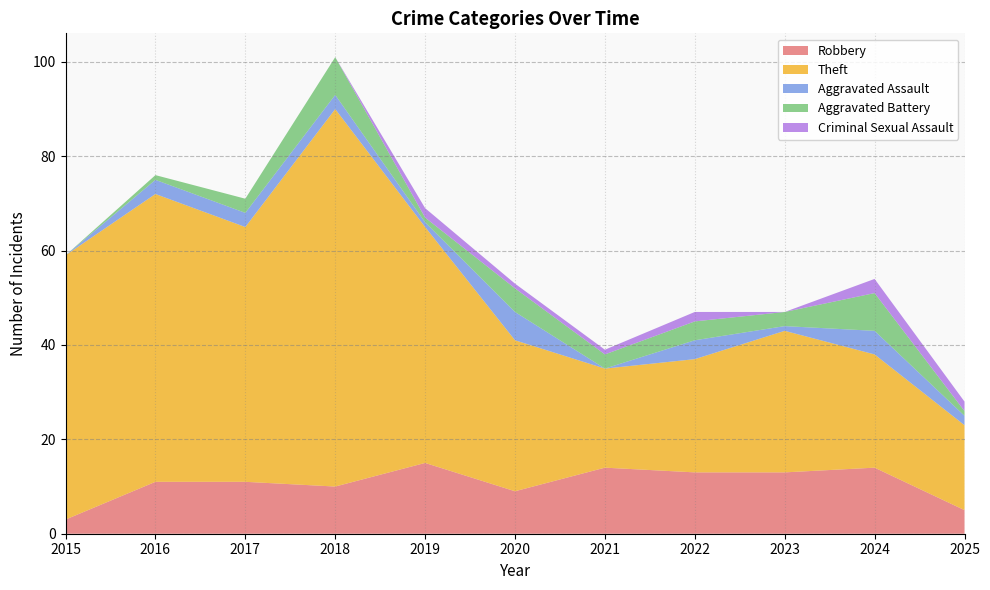

Reading left to right, extract all data points from this chart.

Robbery: 2015=3	2016=11	2017=11	2018=10	2019=15	2020=9	2021=14	2022=13	2023=13	2024=14	2025=5
Theft: 2015=56	2016=61	2017=54	2018=80	2019=50	2020=32	2021=21	2022=24	2023=30	2024=24	2025=18
Aggravated Assault: 2015=0	2016=3	2017=3	2018=3	2019=1	2020=6	2021=0	2022=4	2023=1	2024=5	2025=2
Aggravated Battery: 2015=0	2016=1	2017=3	2018=8	2019=1	2020=5	2021=3	2022=4	2023=3	2024=8	2025=1
Criminal Sexual Assault: 2015=0	2016=0	2017=0	2018=0	2019=2	2020=1	2021=1	2022=2	2023=0	2024=3	2025=2